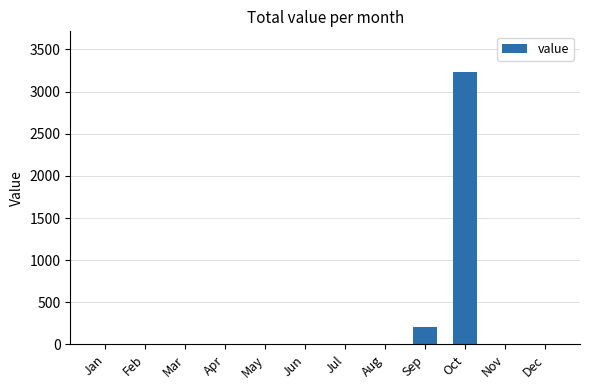

What is the sum of the values at Sep and Feb?

203.0